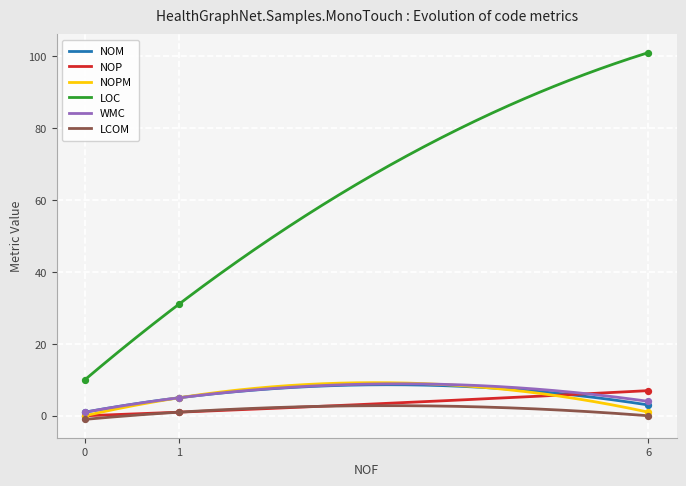

Which series reaches the maximum Y coordinate?

LOC